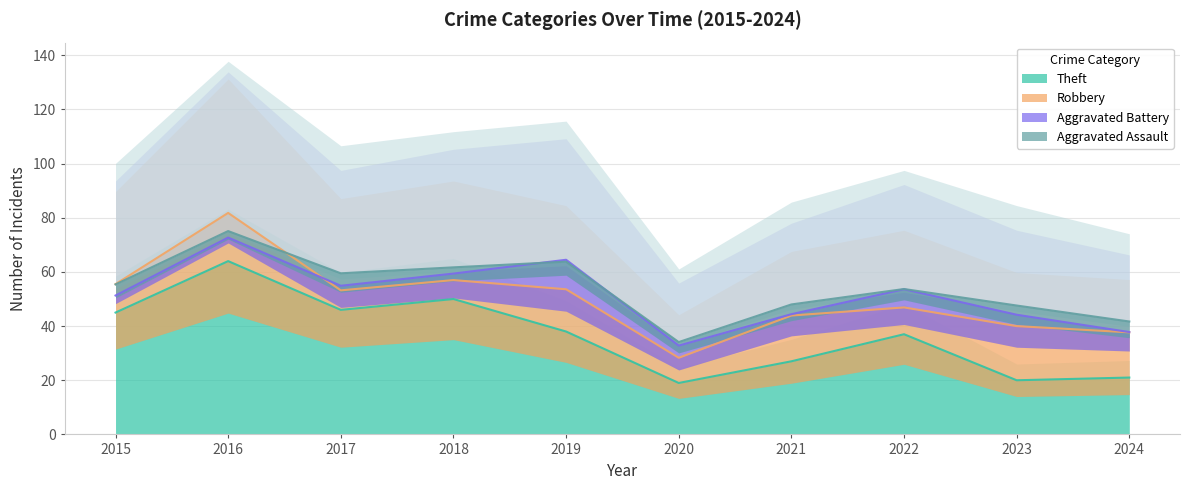

The value of Theft at 2019 is 10. True or false?

False